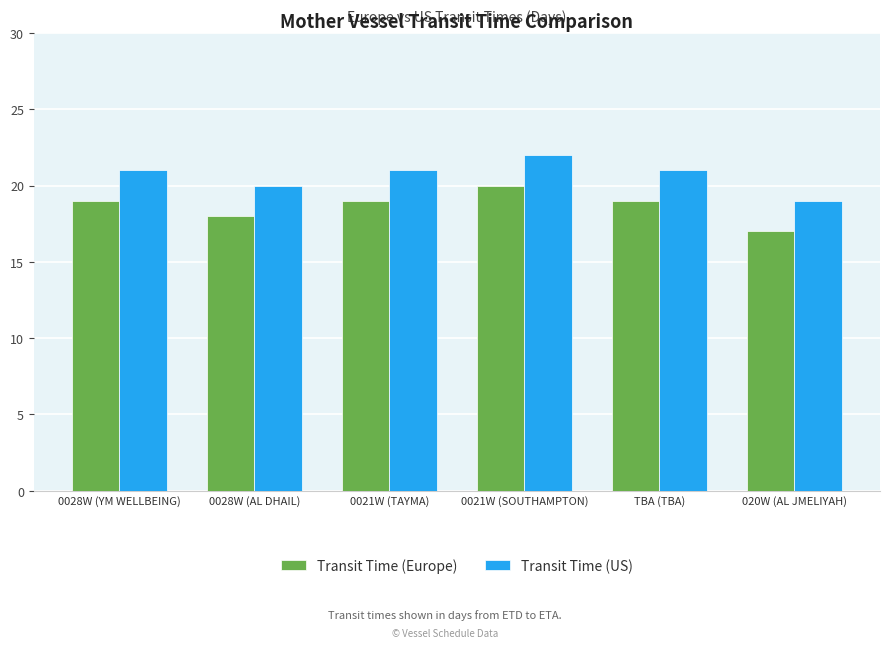

At which category is the sum across all series the highest?

0021W (SOUTHAMPTON)